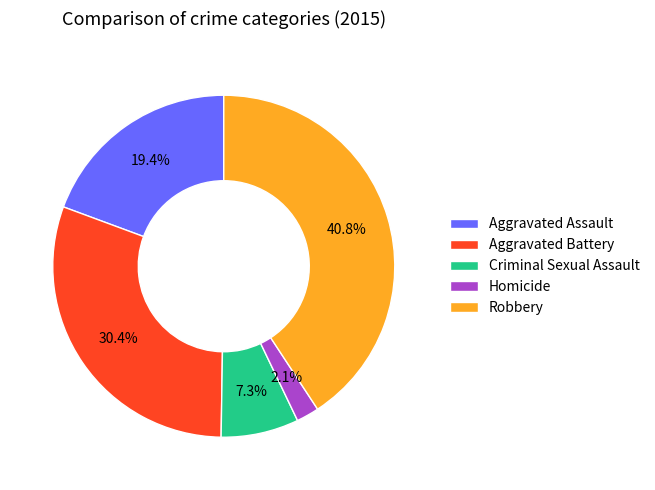

Which has a higher value, Homicide or Robbery?

Robbery